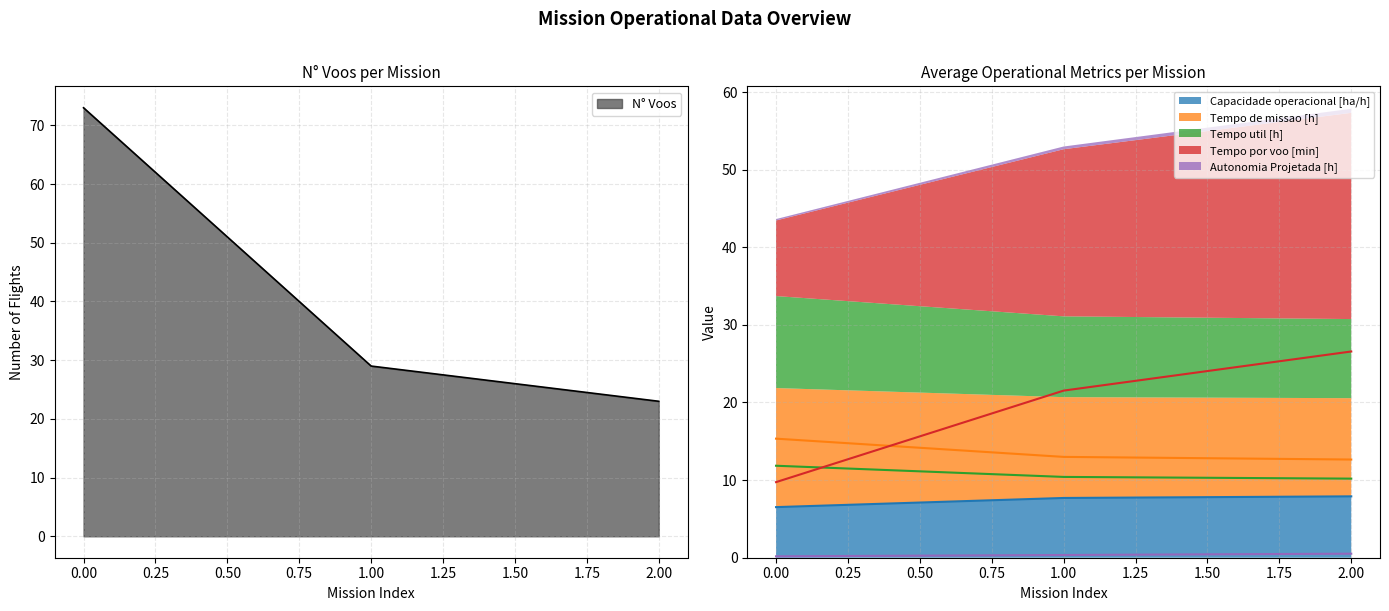

What is the value of the Tempo util [h] point at the 1st from the left?

11.8